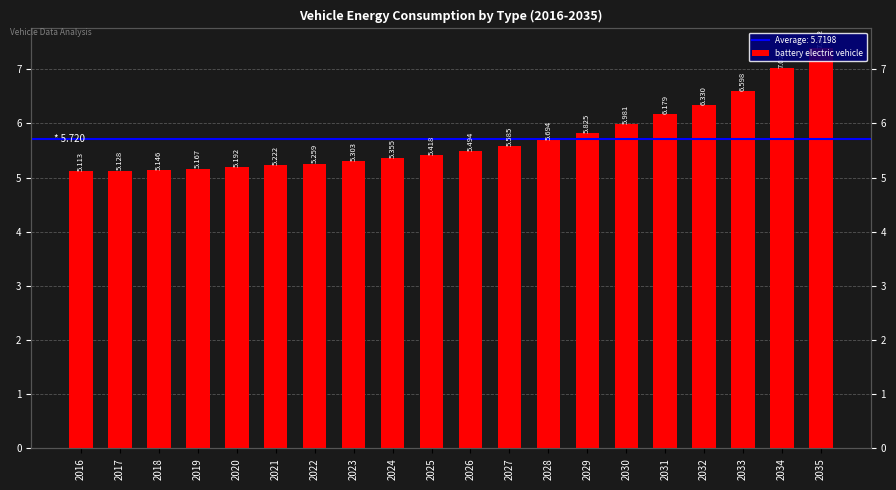

List the labels in order of value, largest first.

2035, 2034, 2033, 2032, 2031, 2030, 2029, 2028, 2027, 2026, 2025, 2024, 2023, 2022, 2021, 2020, 2019, 2018, 2017, 2016